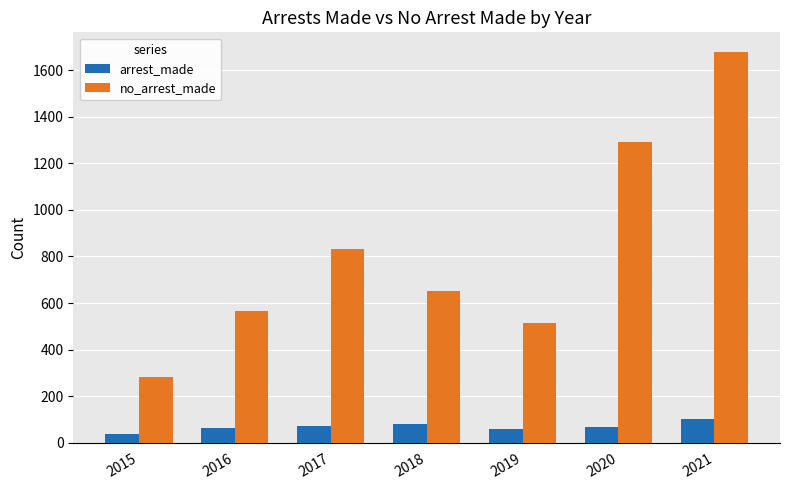

What is the minimum value for no_arrest_made?

283